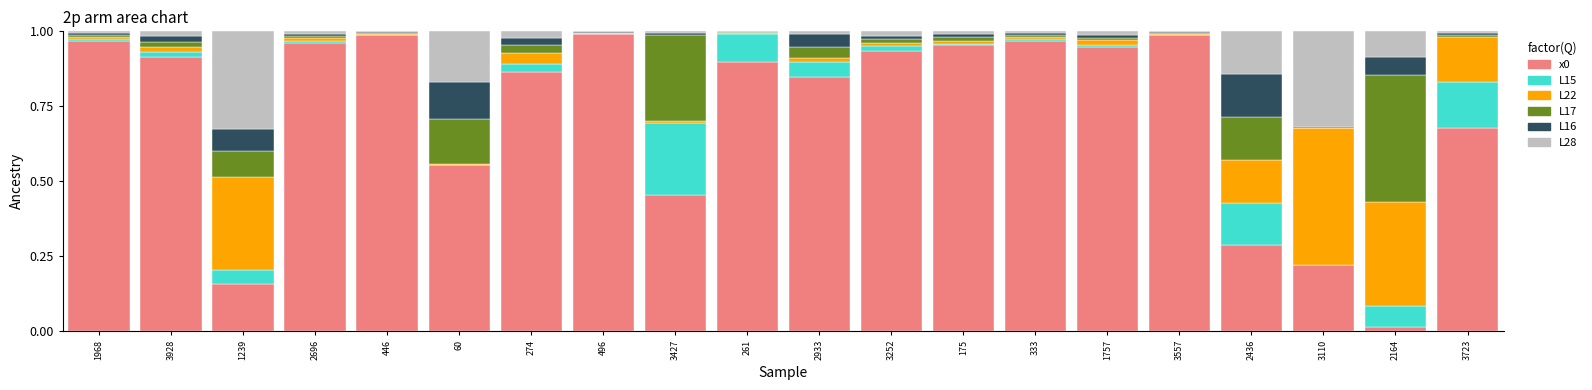

True or false: L17 has a value of 0.2 at 60.

False